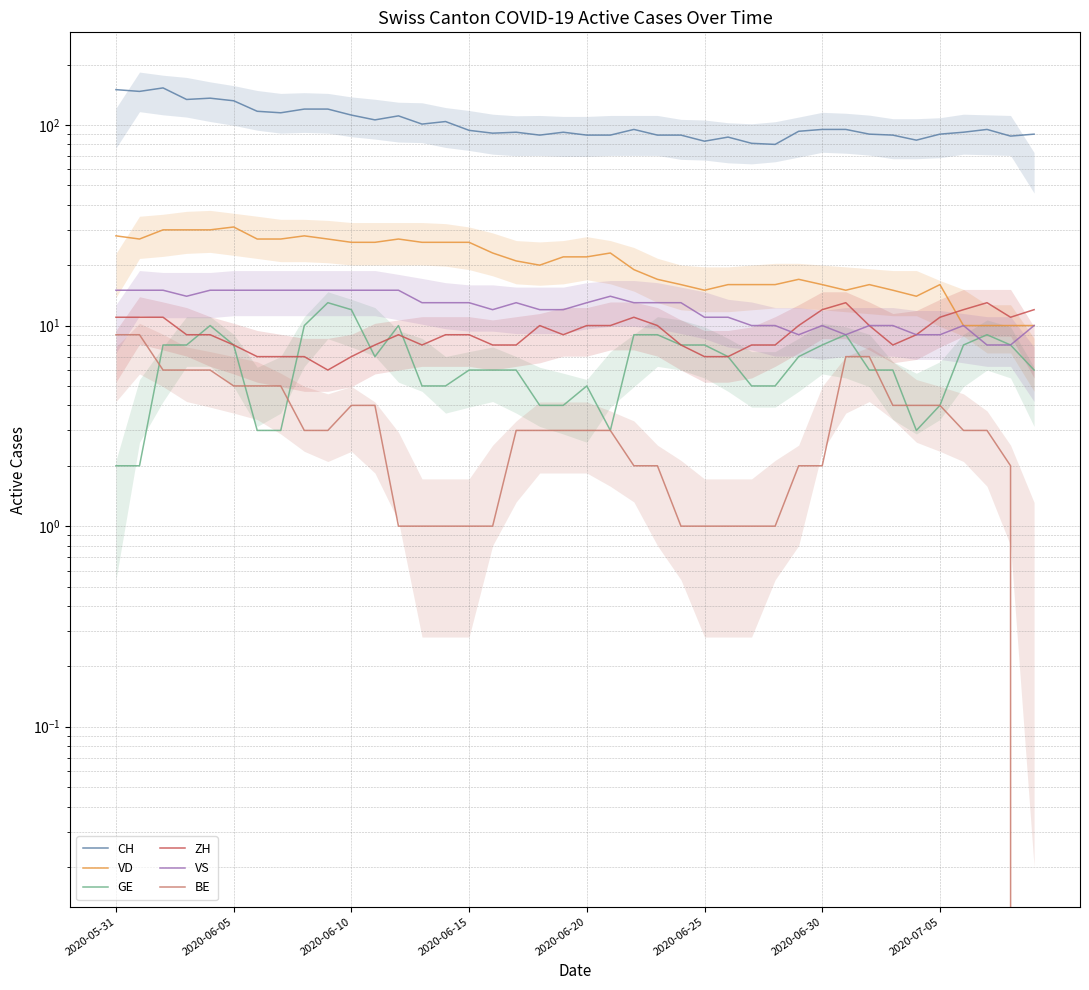

At how many categories does at least one series exceed 40?

40